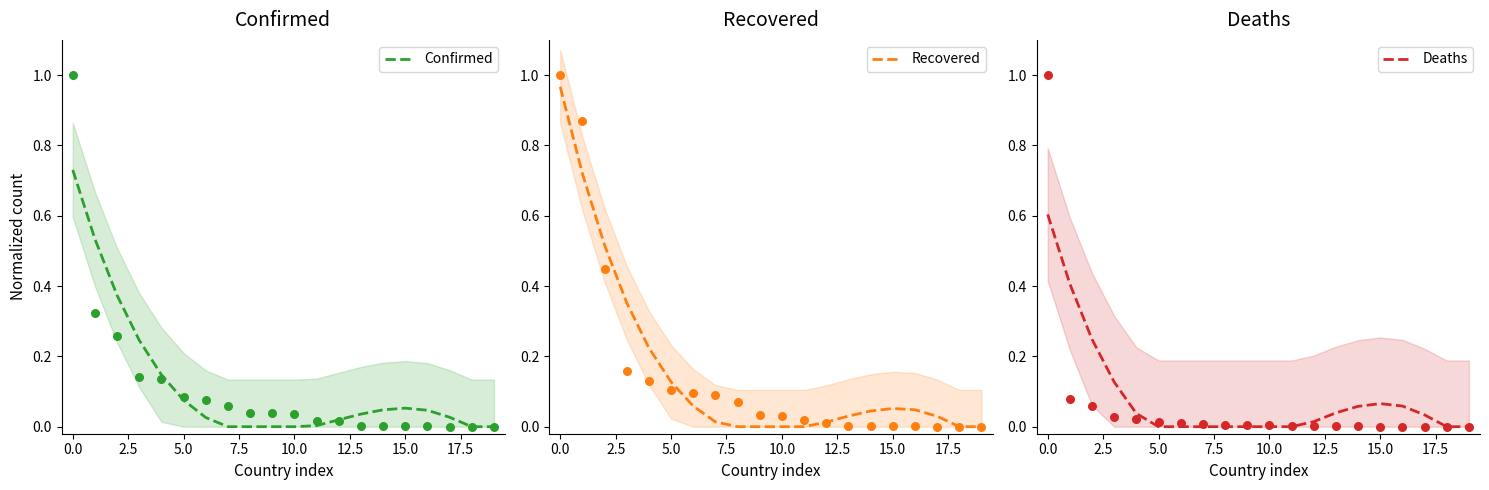

Which series has the largest Y range (max minus min)?

Recovered